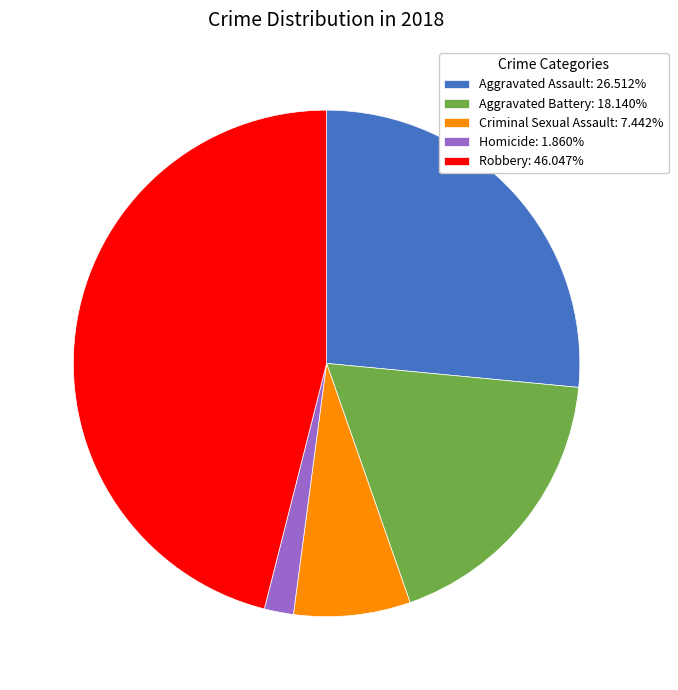

Combined, do Criminal Sexual Assault and Robbery account for over 50%?

Yes